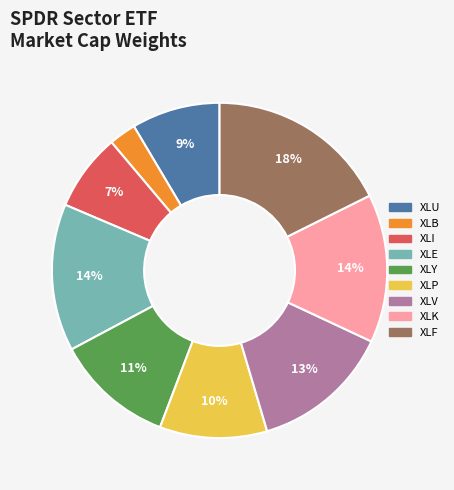

Is XLV the majority of the pie?

No